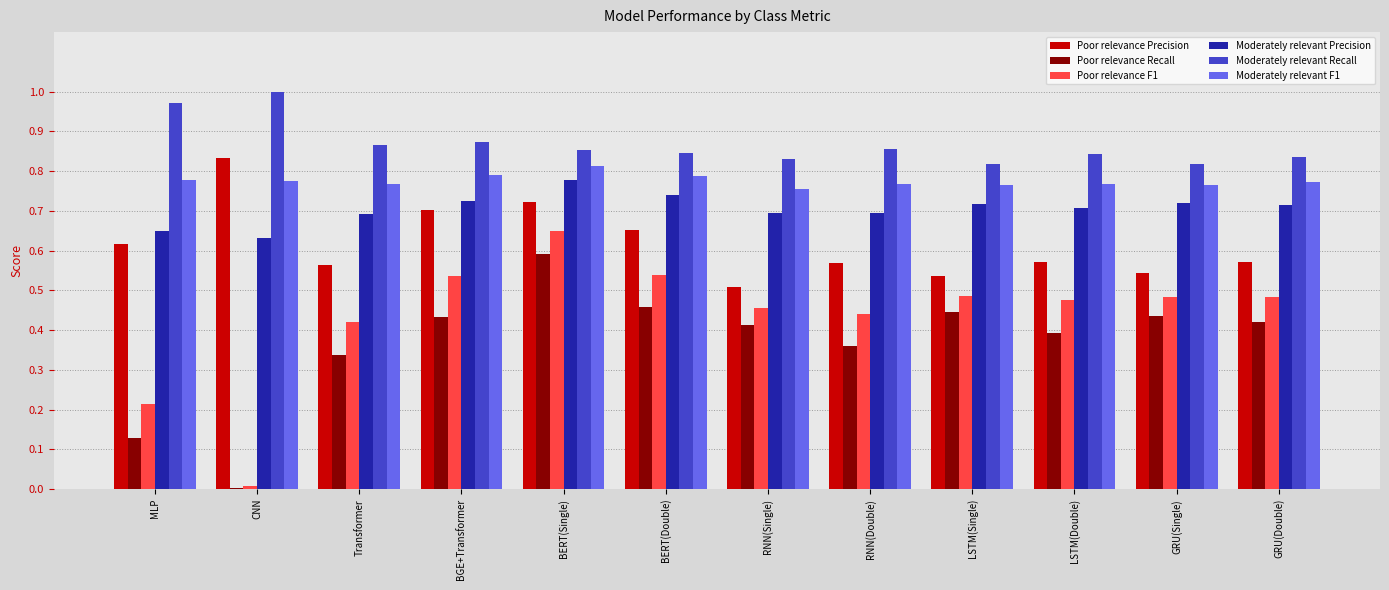

Is it true that Moderately relevant Precision equals 0.4 at RNN(Double)?

False